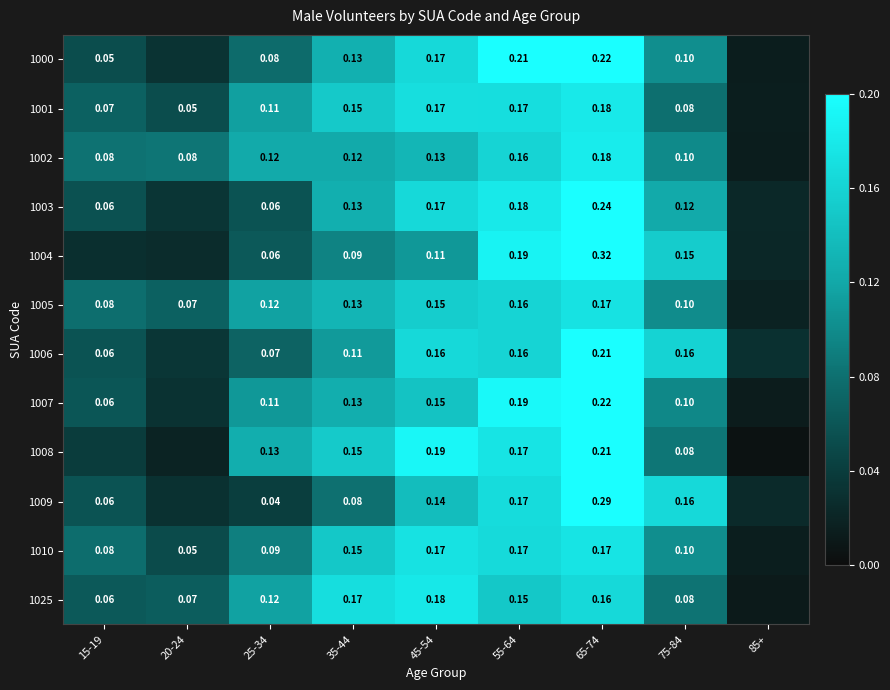

Is the value of 1005 at 25-34 greater than the value of 1025 at 35-44?

No